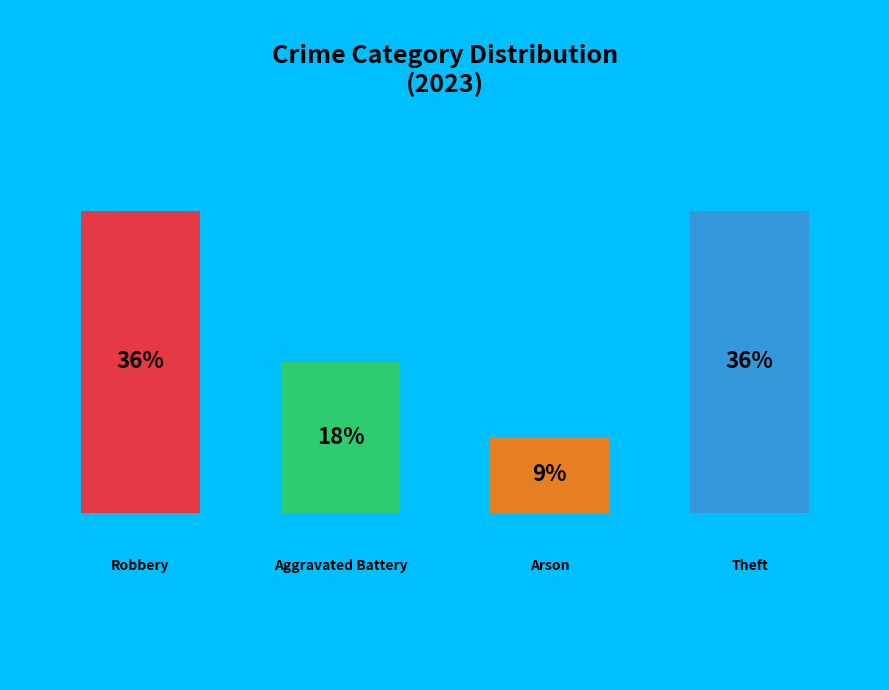

Which category has the biggest portion of the pie?

Robbery